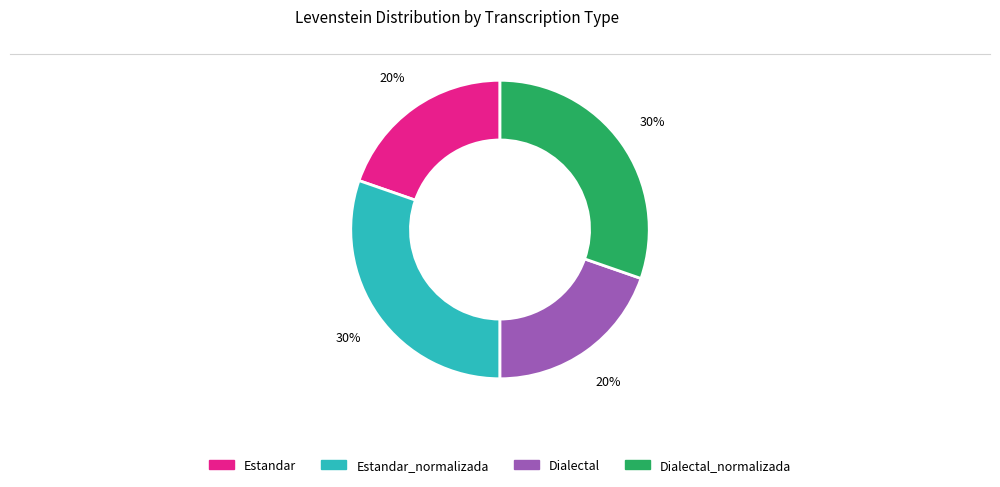

Does any single category account for the majority?

No